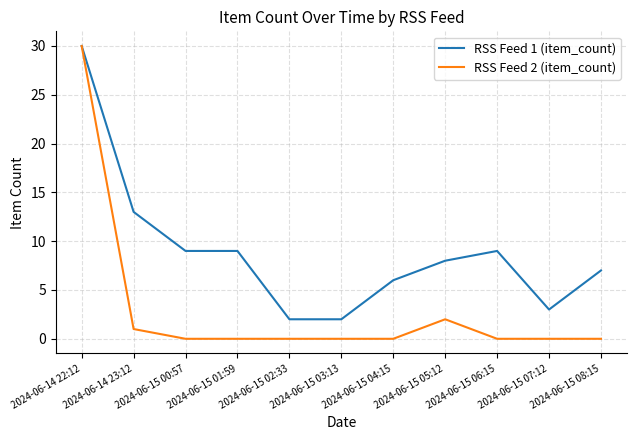

Reading right to left, transcribe all the data shown in this chart.

RSS Feed 1 (item_count): 2024-06-15 08:15=7	2024-06-15 07:12=3	2024-06-15 06:15=9	2024-06-15 05:12=8	2024-06-15 04:15=6	2024-06-15 03:13=2	2024-06-15 02:33=2	2024-06-15 01:59=9	2024-06-15 00:57=9	2024-06-14 23:12=13	2024-06-14 22:12=30
RSS Feed 2 (item_count): 2024-06-15 08:15=0	2024-06-15 07:12=0	2024-06-15 06:15=0	2024-06-15 05:12=2	2024-06-15 04:15=0	2024-06-15 03:13=0	2024-06-15 02:33=0	2024-06-15 01:59=0	2024-06-15 00:57=0	2024-06-14 23:12=1	2024-06-14 22:12=30